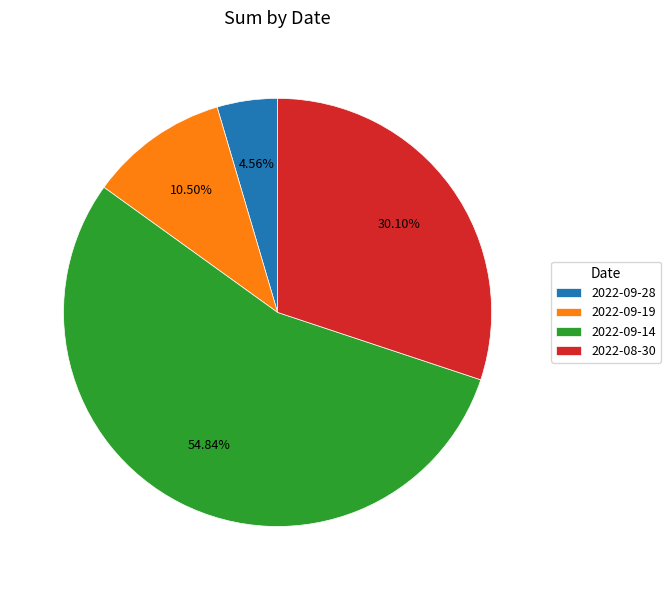

To the nearest percent, what is the combined percentage of 2022-09-14 and 2022-09-28?

59%